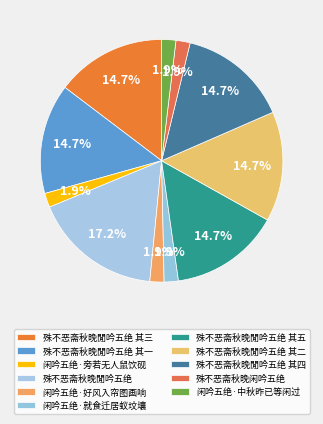

How many slices are in this pie chart?

11